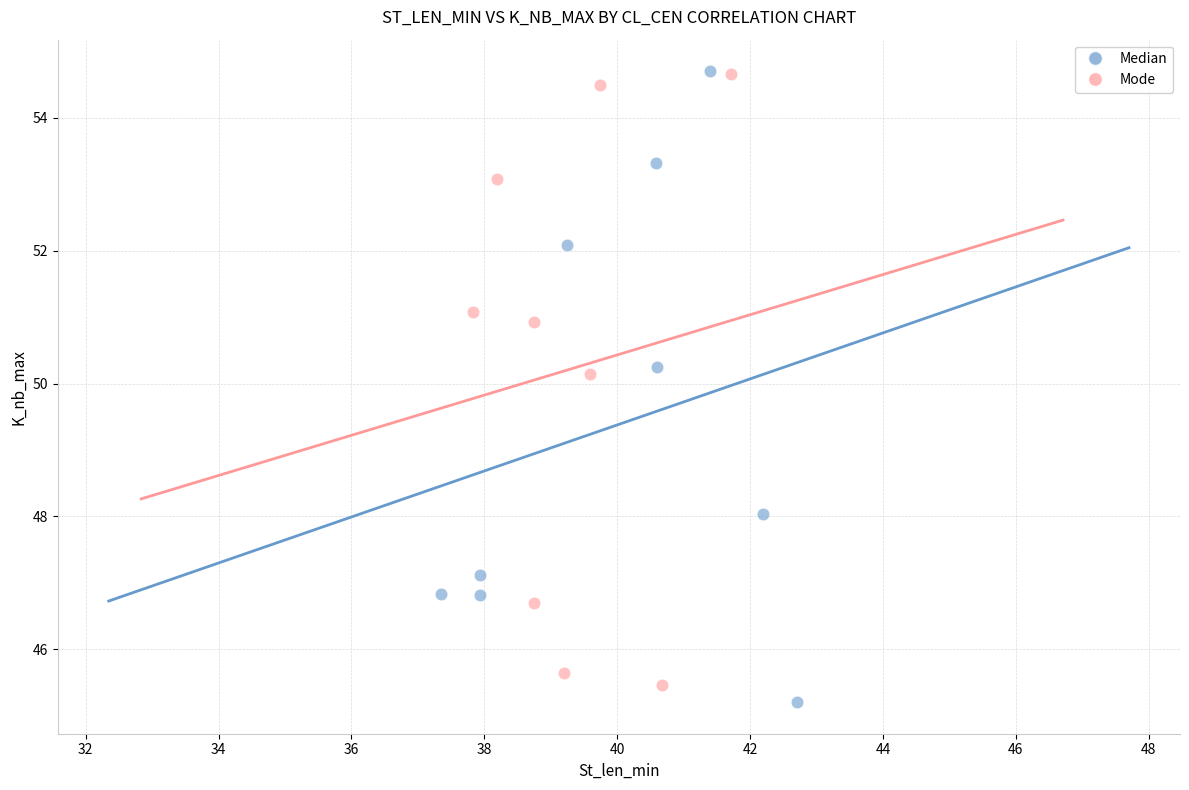

Which series has the largest Y range (max minus min)?

Median